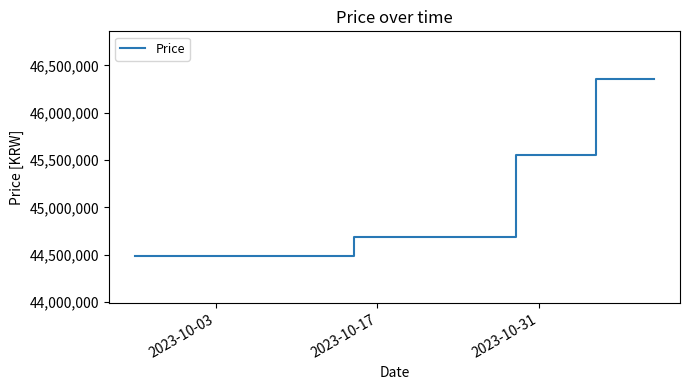

What is the minimum value shown in the chart?

44490000